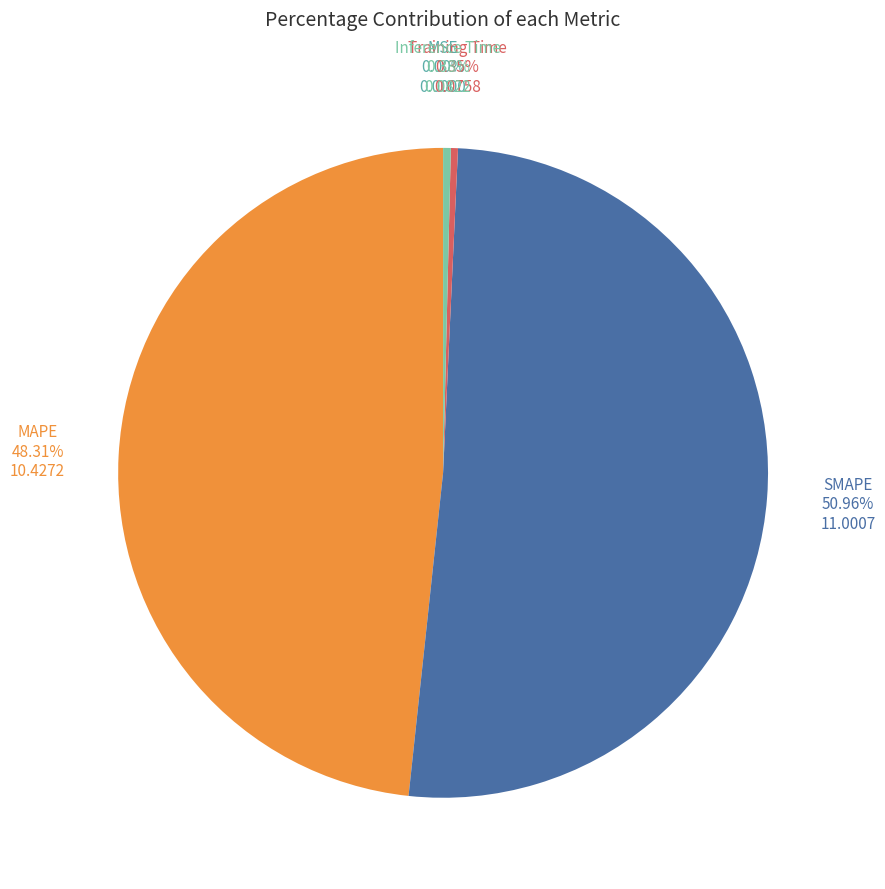

Which has a higher value, MAPE or SMAPE?

SMAPE